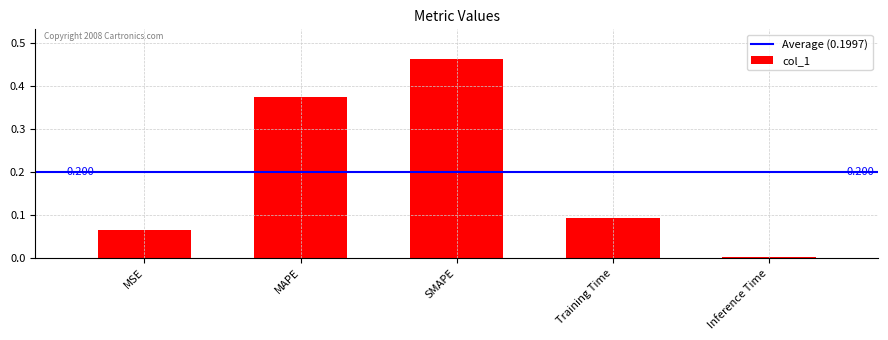

At which category does the chart reach its peak across all series?

SMAPE